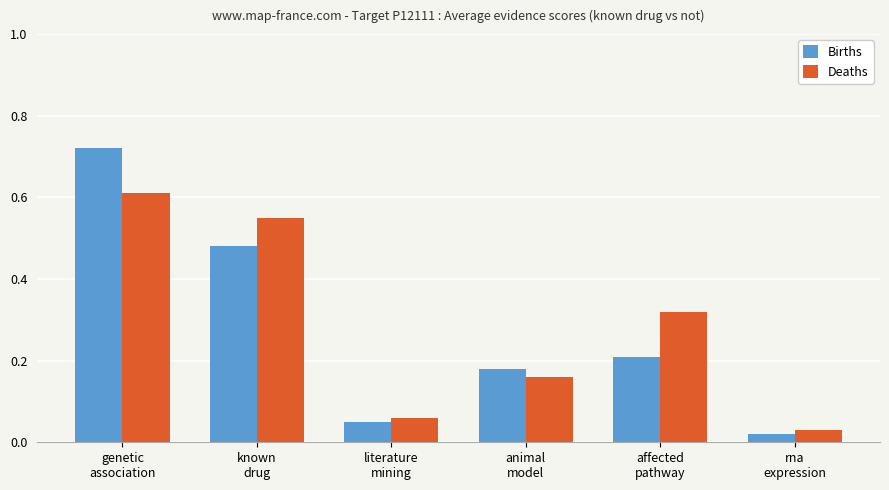

Rank the series at affected
pathway from highest to lowest value.

Deaths, Births